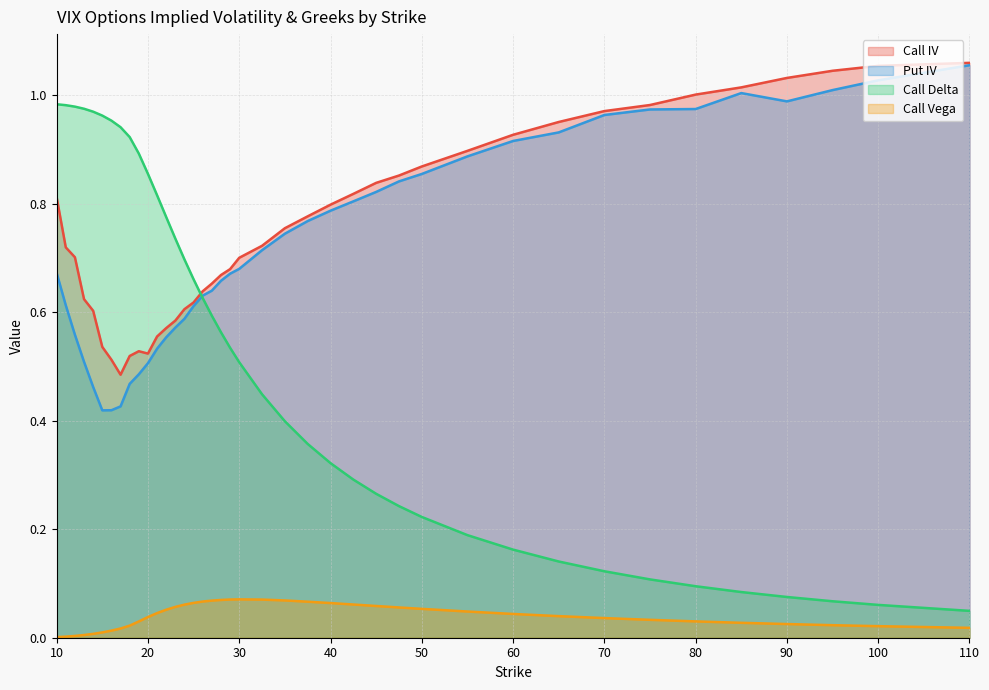

Where do Put IV and Call Delta first cross each other?

25 and 26